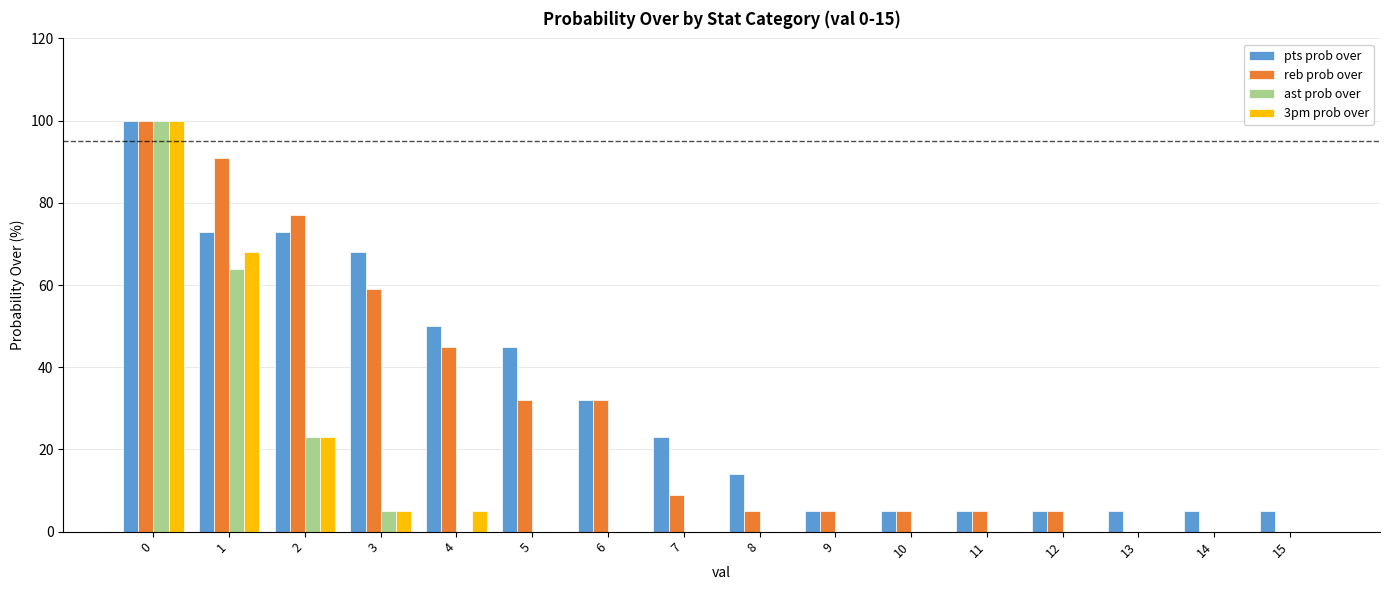

Reading left to right, transcribe all the data shown in this chart.

pts prob over: 0=100	1=73	2=73	3=68	4=50	5=45	6=32	7=23	8=14	9=5	10=5	11=5	12=5	13=5	14=5	15=5
reb prob over: 0=100	1=91	2=77	3=59	4=45	5=32	6=32	7=9	8=5	9=5	10=5	11=5	12=5	13=0	14=0	15=0
ast prob over: 0=100	1=64	2=23	3=5	4=0	5=0	6=0	7=0	8=0	9=0	10=0	11=0	12=0	13=0	14=0	15=0
3pm prob over: 0=100	1=68	2=23	3=5	4=5	5=0	6=0	7=0	8=0	9=0	10=0	11=0	12=0	13=0	14=0	15=0